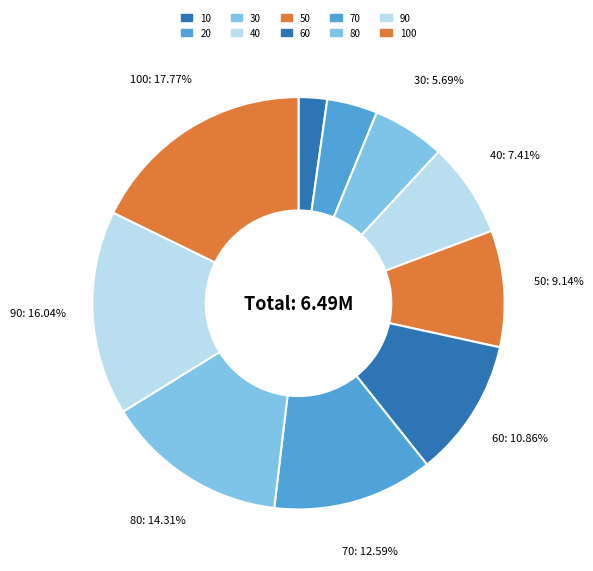

What is the change in value from 10 to 80?

+783687